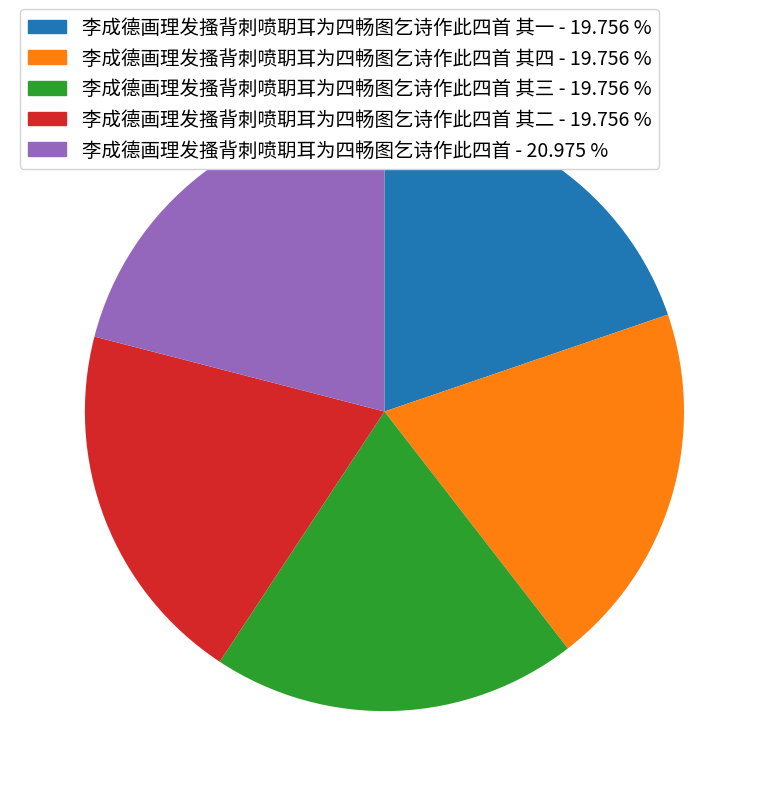

Which slice is the largest?

李成德画理发搔背刺喷䎳耳为四畅图乞诗作此四首 - 20.975 %